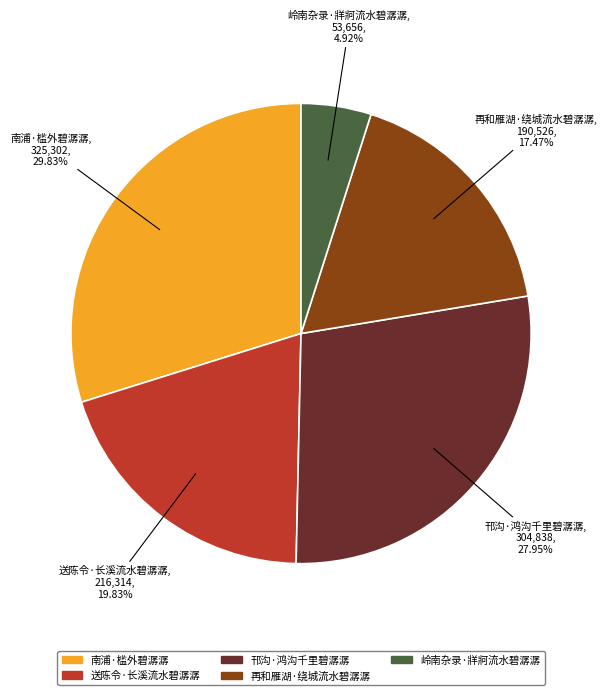

To the nearest percent, what portion does 南浦·槛外碧潺潺 represent?

30%